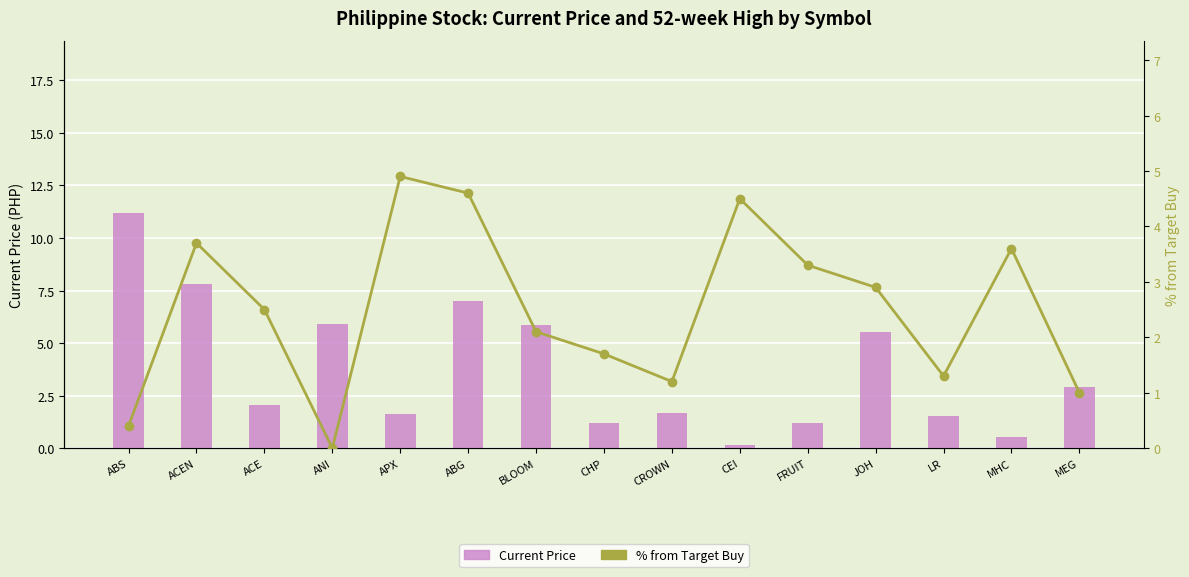

The Current Price series shows 5.5 at JOH. True or false?

True